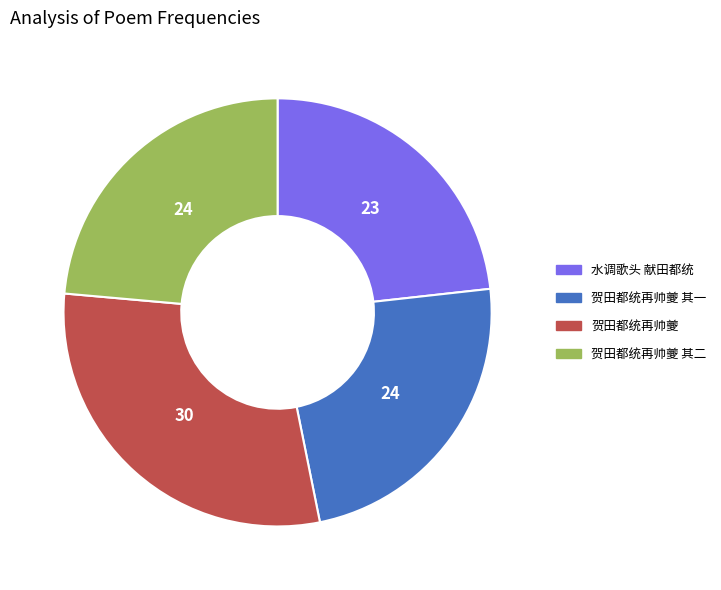

Combined, do 贺田都统再帅夔 其二 and 贺田都统再帅夔 其一 account for over 50%?

No